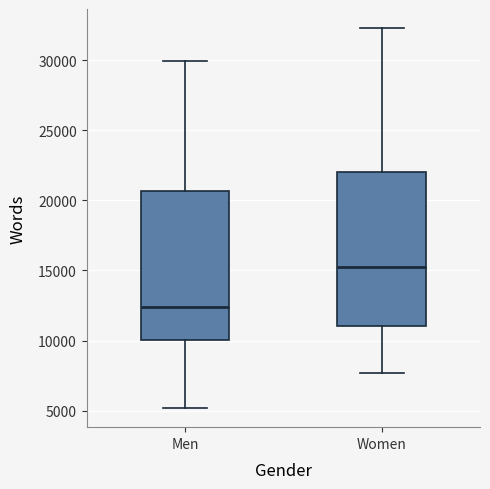

Reading left to right, read every box against the y-axis: the position of its median line, the range the box covers, and the ends of its whiskers. The values are not printed on the chart, so give them approximately, as read against the axis.

Men: median 12500, box 10000 to 20500, whiskers 5000 to 30000
Women: median 15500, box 11000 to 22000, whiskers 7500 to 32500